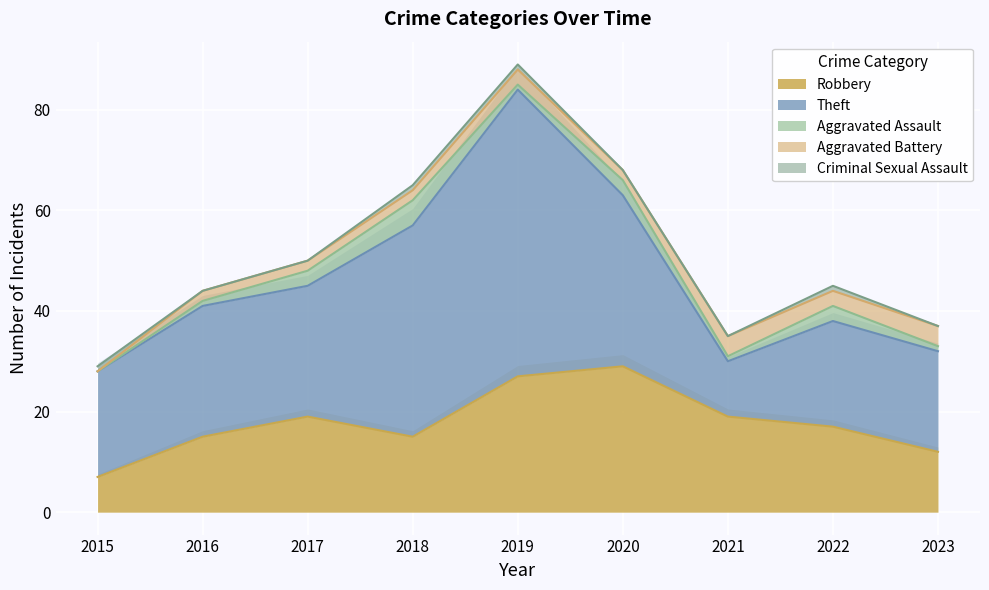

Reading left to right, transcribe all the data shown in this chart.

Robbery: 2015=7	2016=15	2017=19	2018=15	2019=27	2020=29	2021=19	2022=17	2023=12
Theft: 2015=21	2016=26	2017=26	2018=42	2019=57	2020=34	2021=11	2022=21	2023=20
Aggravated Assault: 2015=0	2016=1	2017=3	2018=5	2019=1	2020=3	2021=1	2022=3	2023=1
Aggravated Battery: 2015=0	2016=2	2017=2	2018=2	2019=3	2020=2	2021=4	2022=3	2023=4
Criminal Sexual Assault: 2015=1	2016=0	2017=0	2018=1	2019=1	2020=0	2021=0	2022=1	2023=0